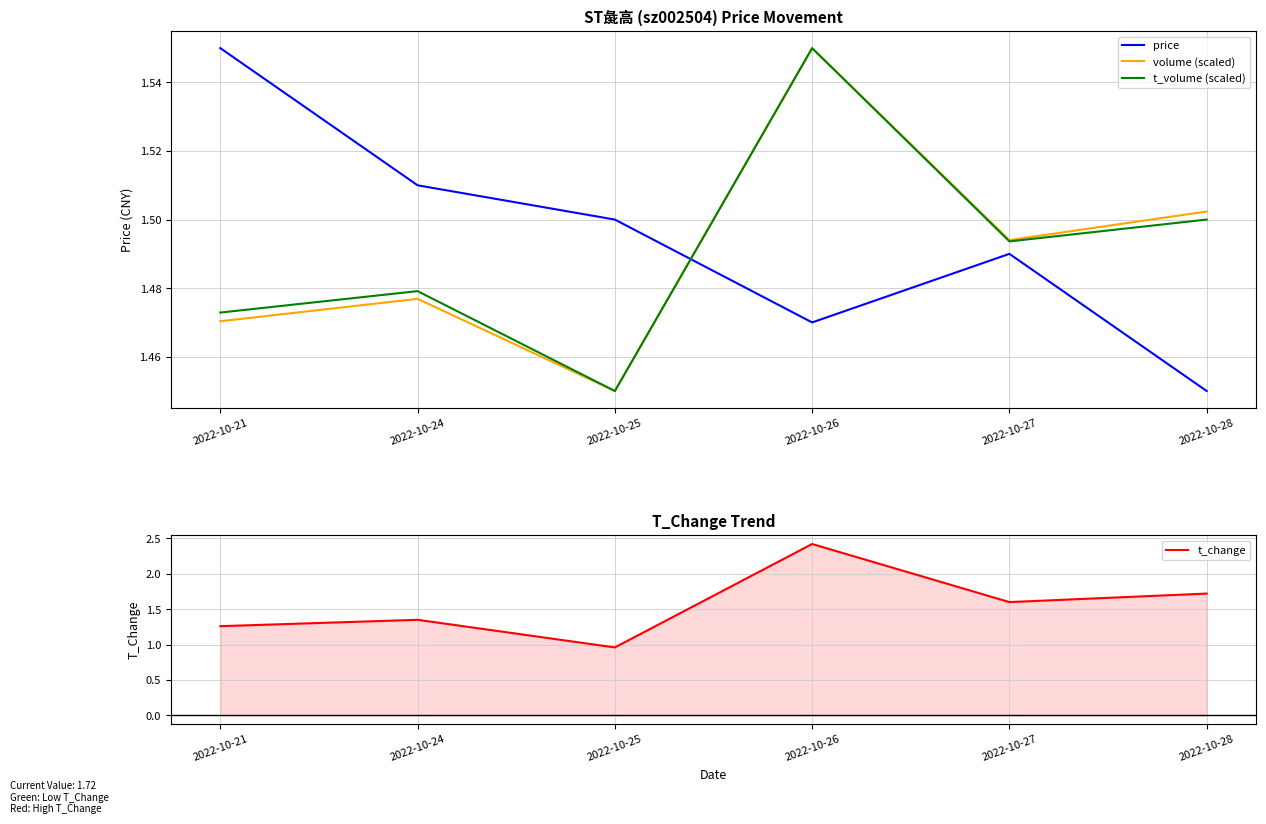

What is the greatest value displayed?

2.4